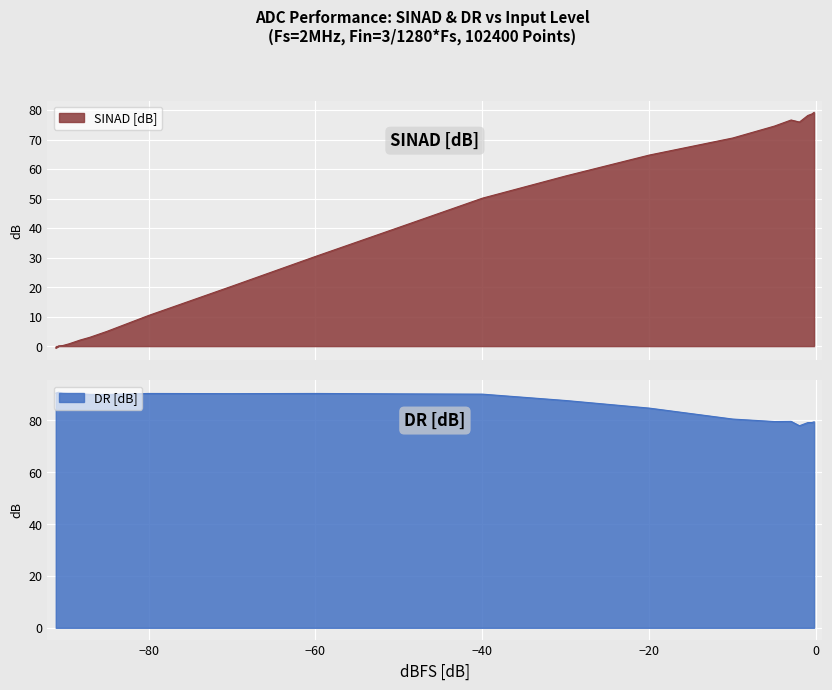

Rank the series by their average value, from lowest to highest.

SINAD [dB], DR [dB]